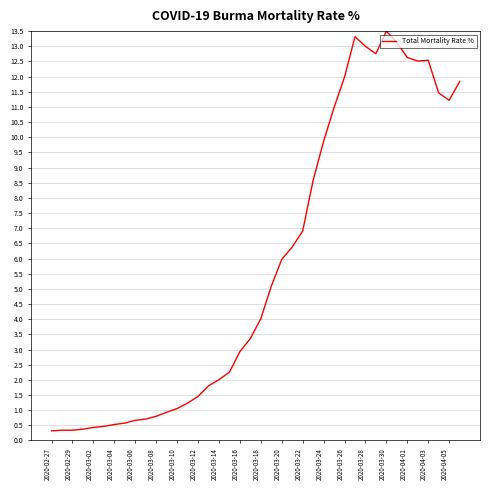

What is the greatest value displayed?

13.5